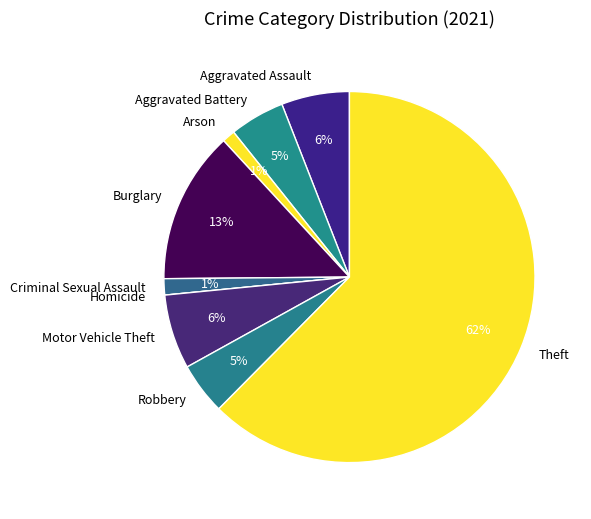

To the nearest percent, what is the combined percentage of Arson and Theft?

64%